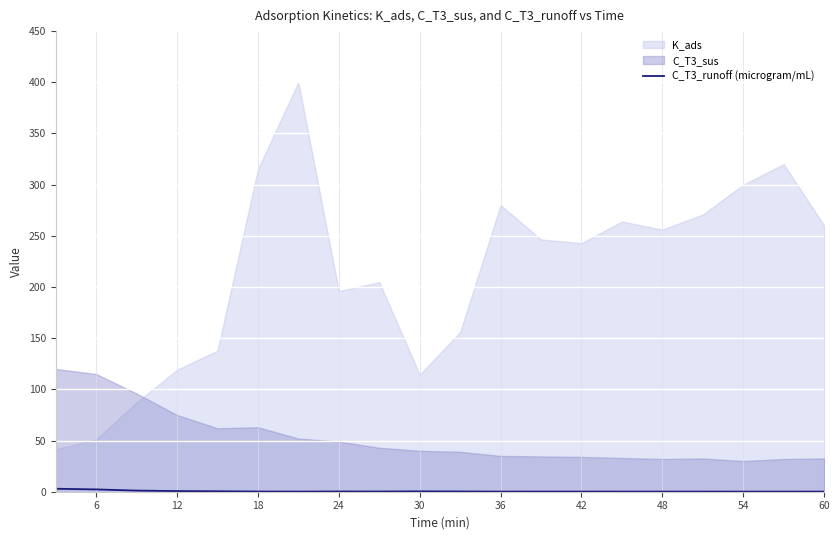

True or false: C_T3_runoff (microgram/mL) has a value of 0.3 at 30.

True